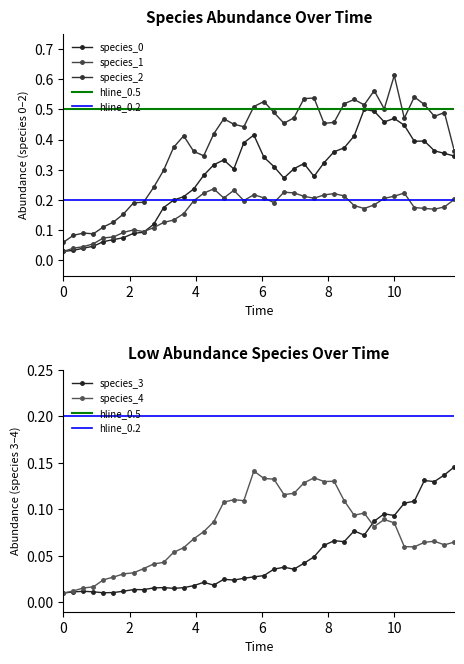

What is the difference between the second highest and minimum values in the species_0 series?

0.5